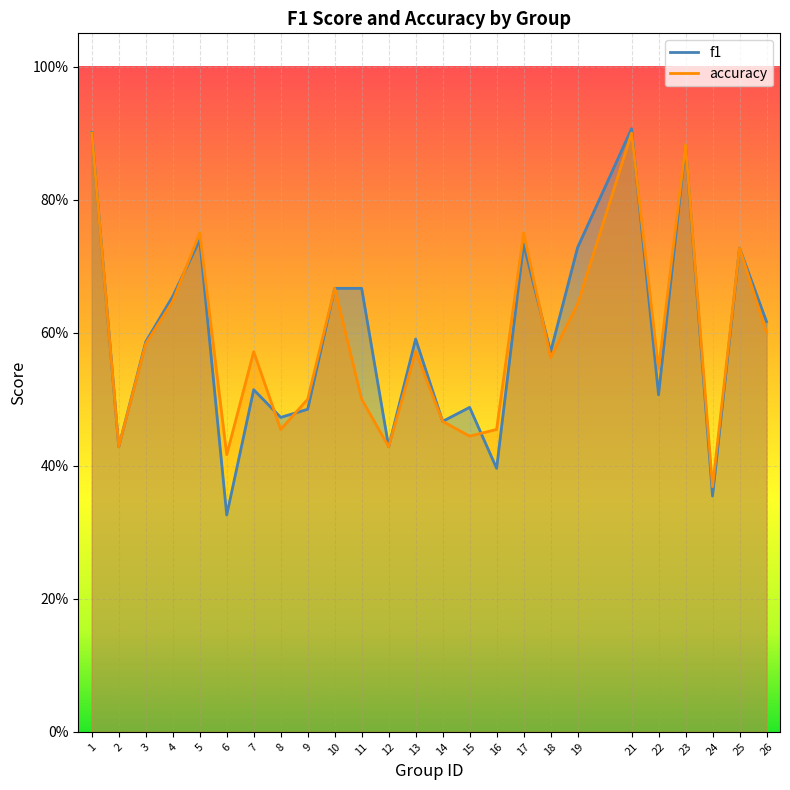

True or false: accuracy has a value of 1.2 at 1.

False